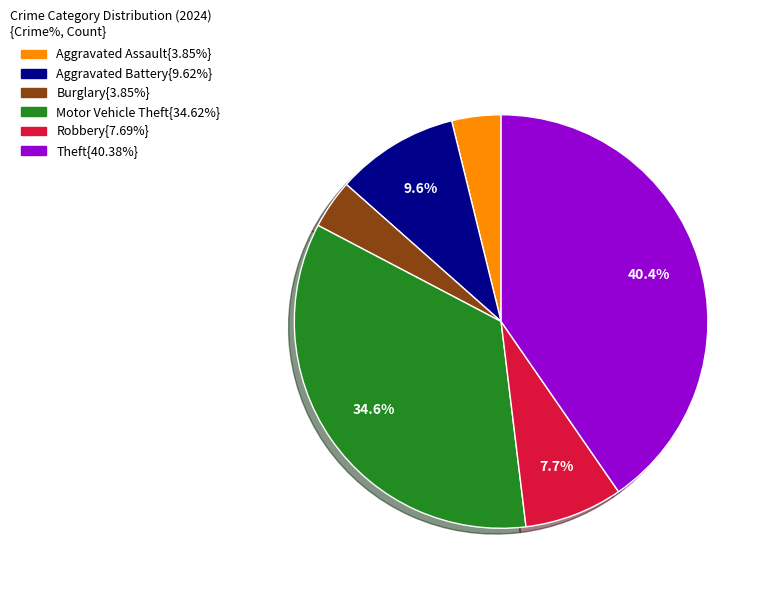

Does any single category account for the majority?

No